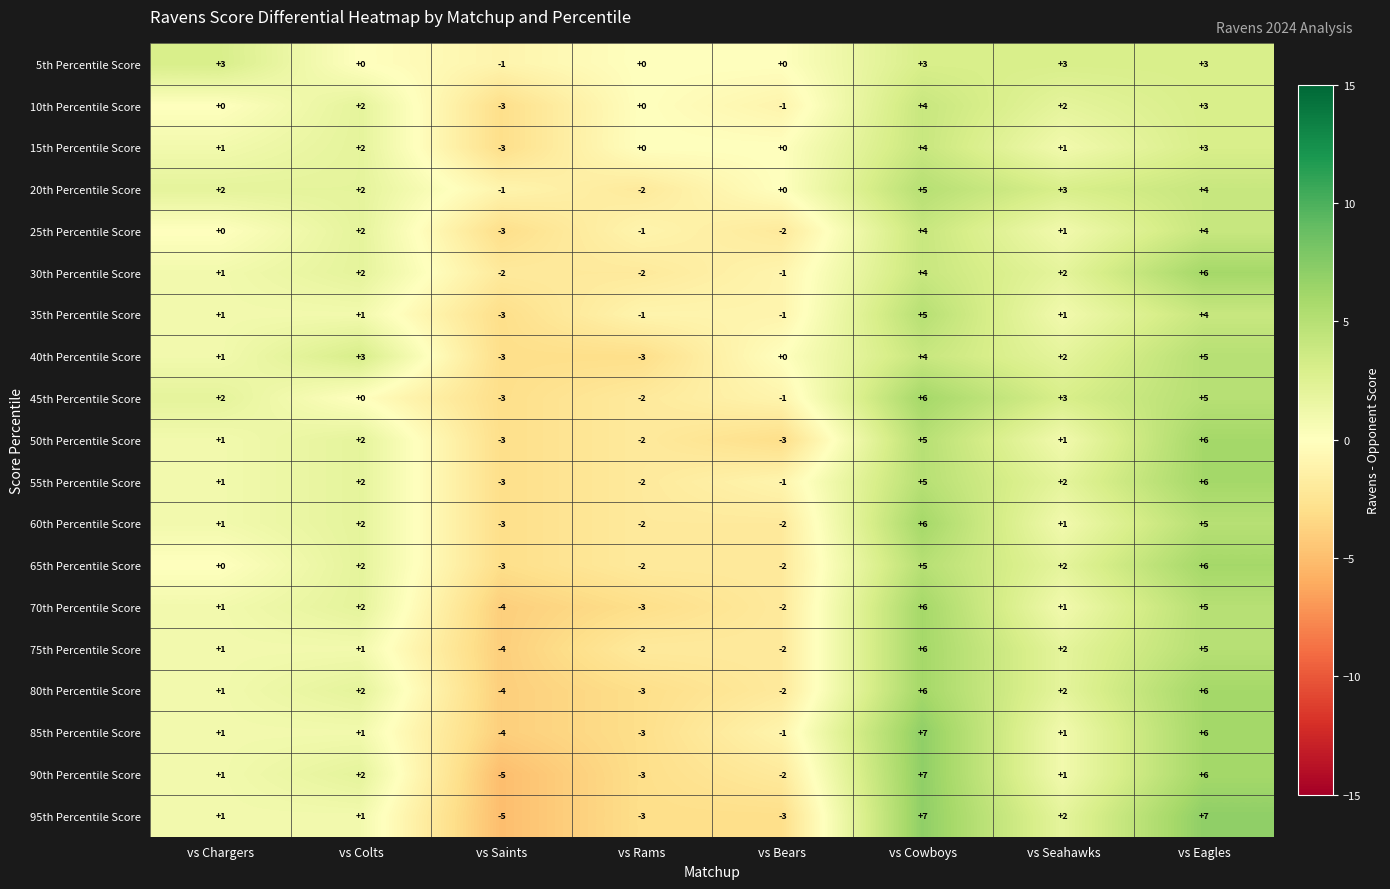

Is it true that 95th Percentile Score equals 2 at vs Colts?

False